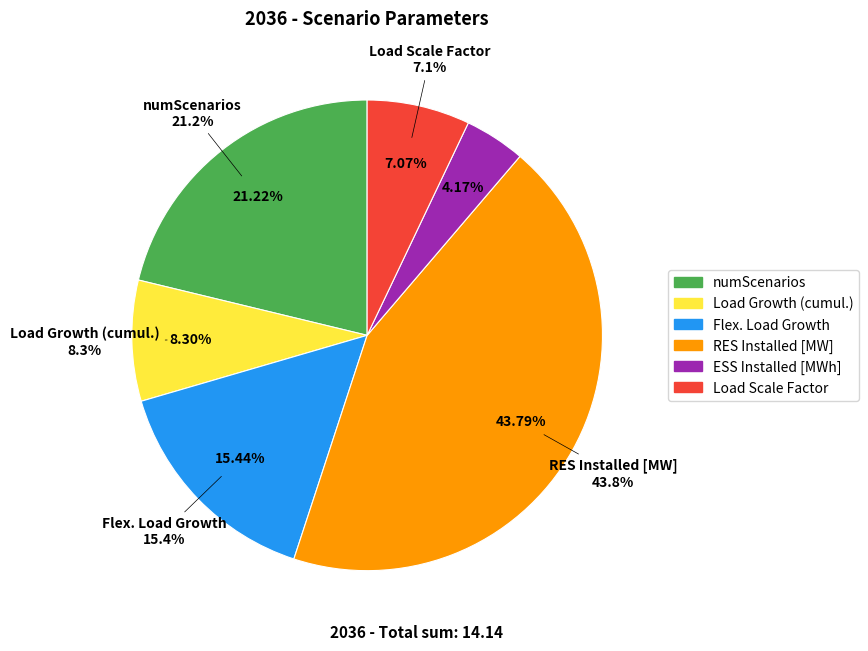

Count the number of slices in the pie.

6